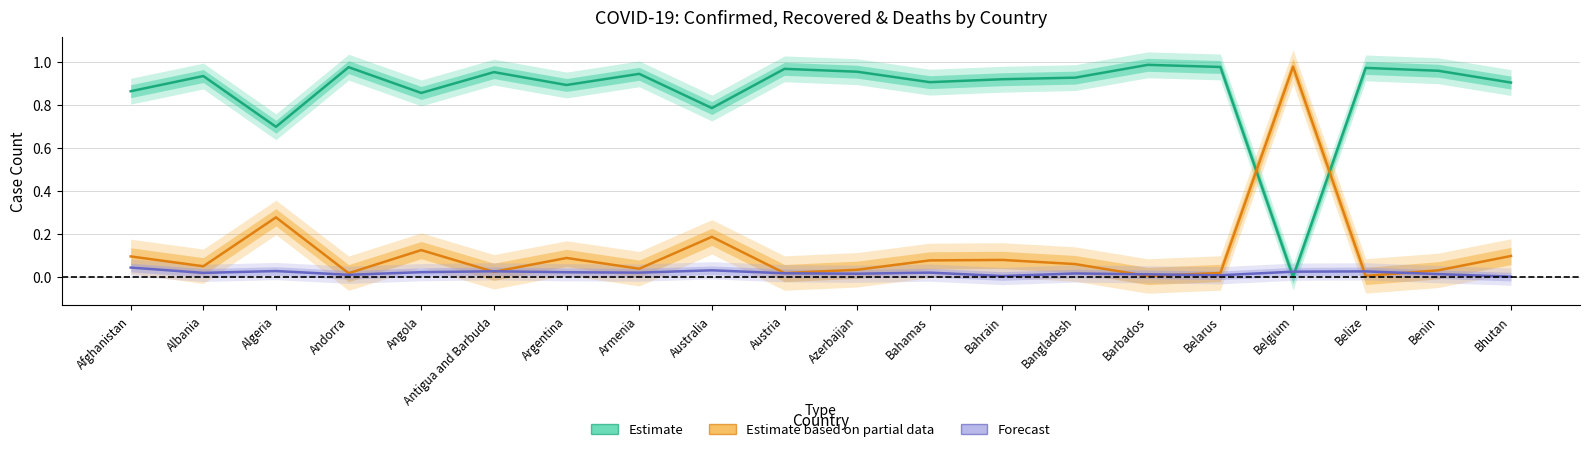

Which label corresponds to the smallest value in the chart?

Belgium